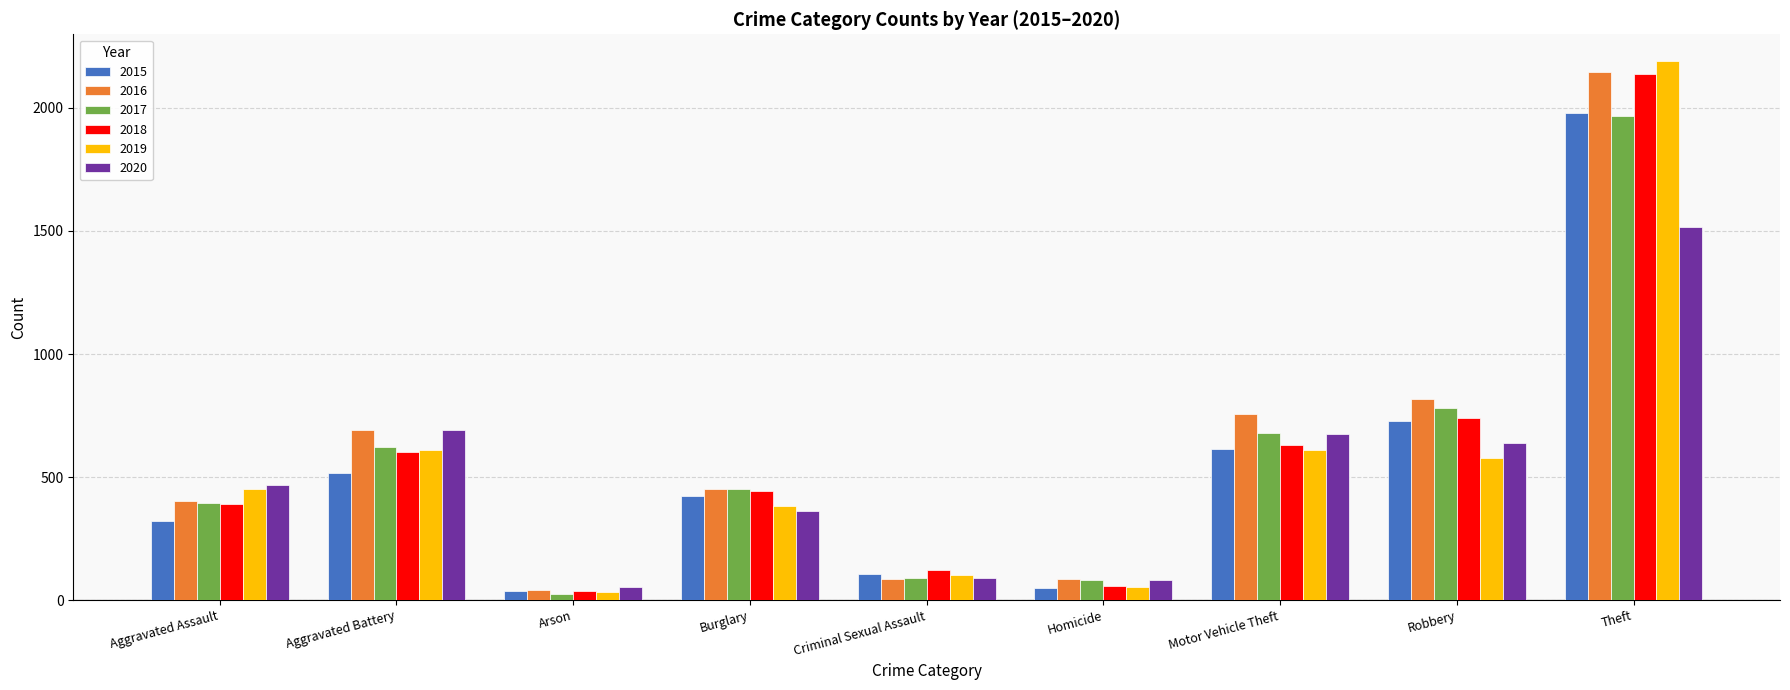

At which label does 2015 first exceed 422?

Aggravated Battery